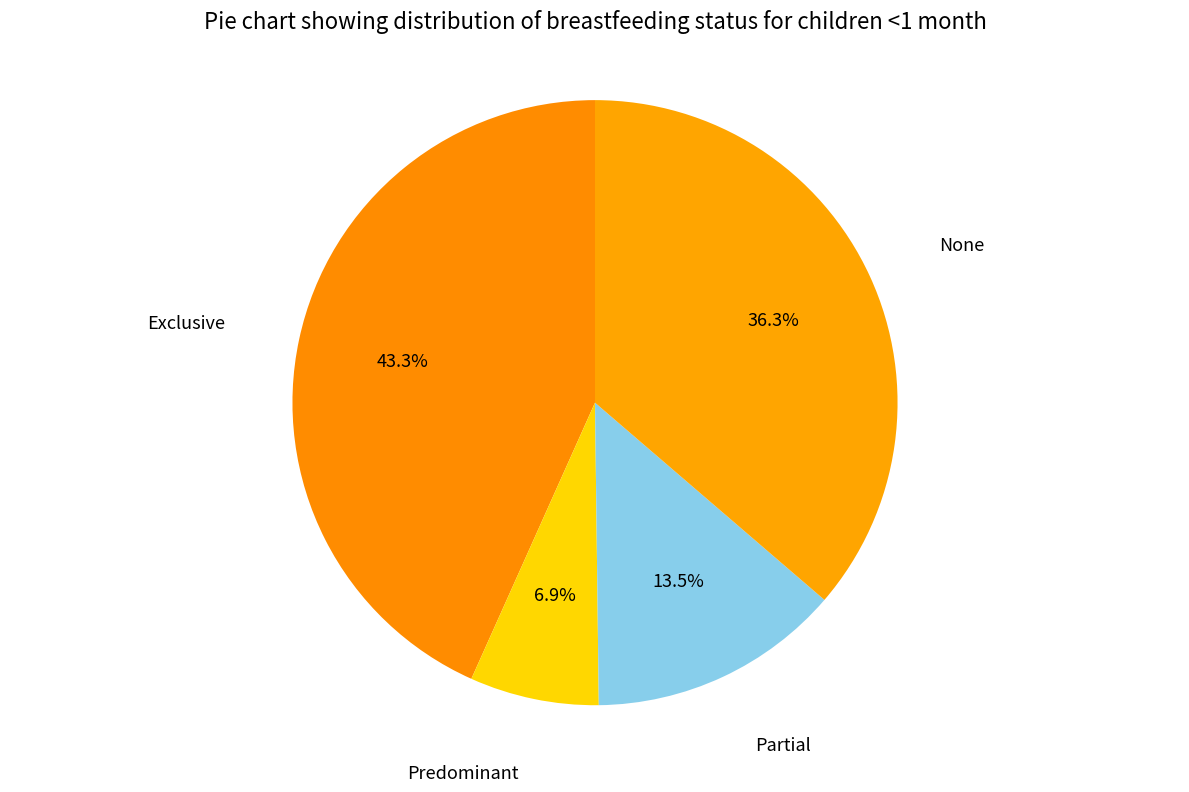

How many segments does this pie chart have?

4